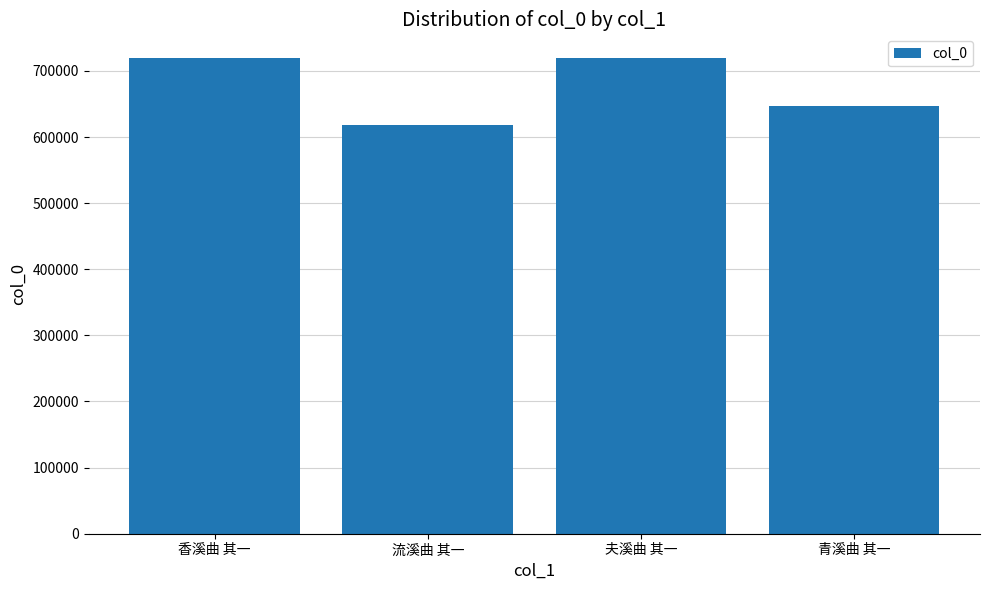

Is it true that the value at 流溪曲 其一 is 617941?

True